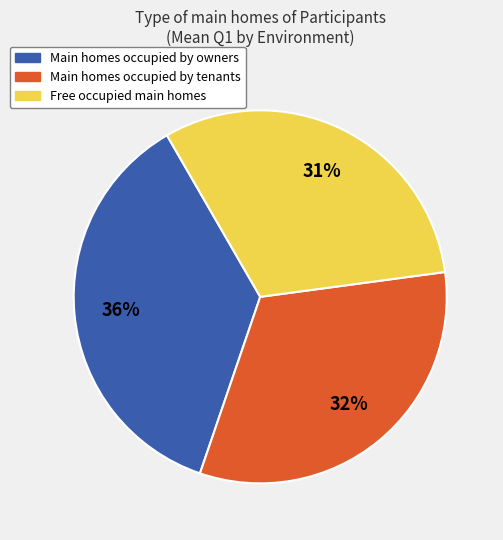

Is there any slice that represents more than half of the pie?

No